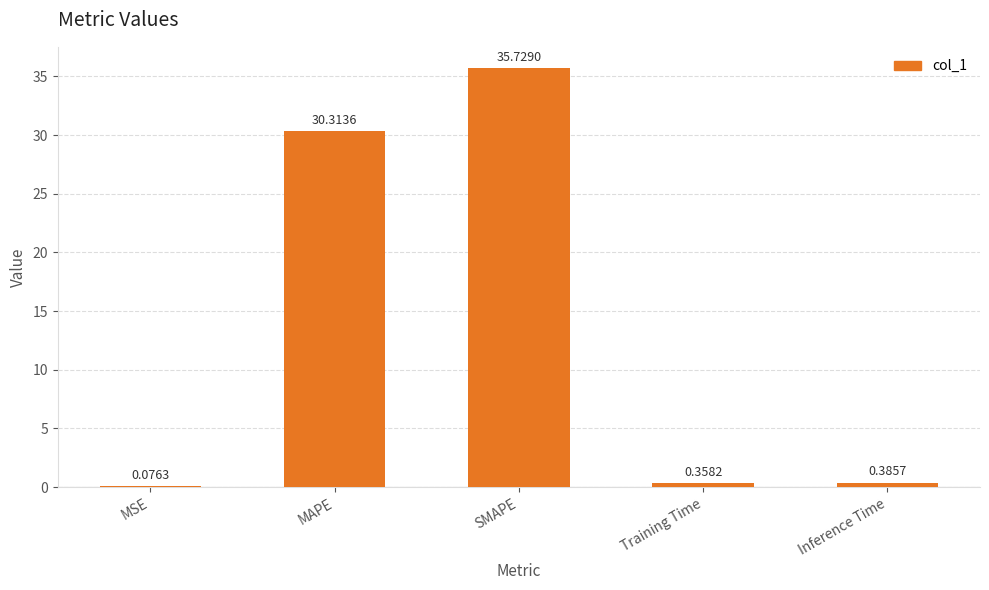

What is the sum of all values?

66.9